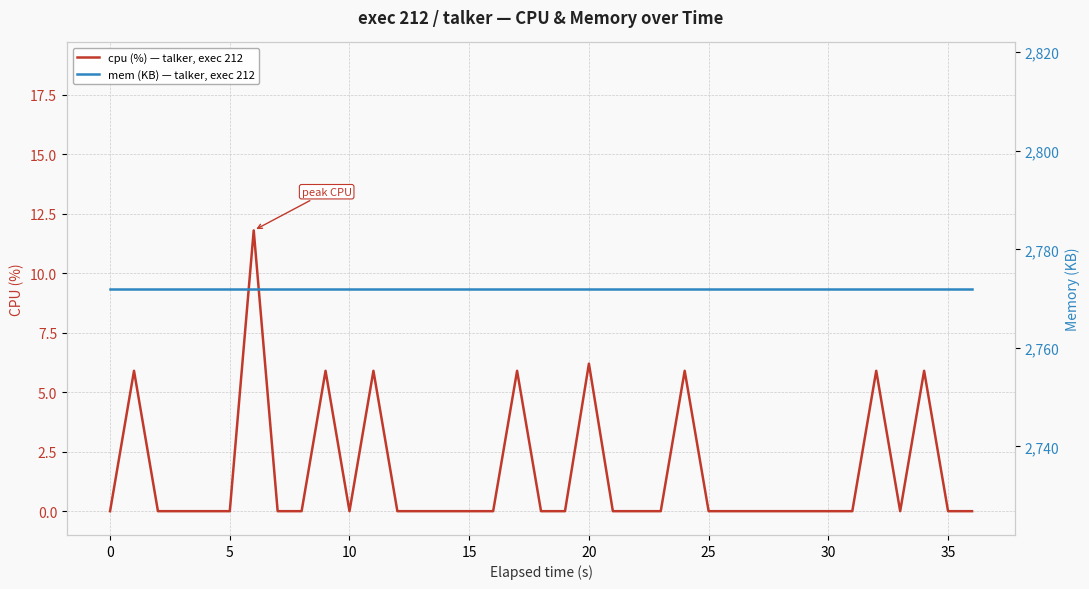

What is the difference between the maximum and minimum values in the cpu (%) — talker, exec 212 series?

11.8